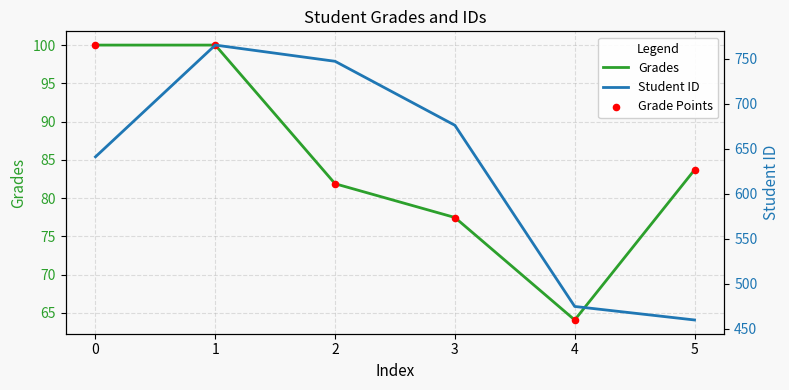

At how many categories does at least one series exceed 405?

6